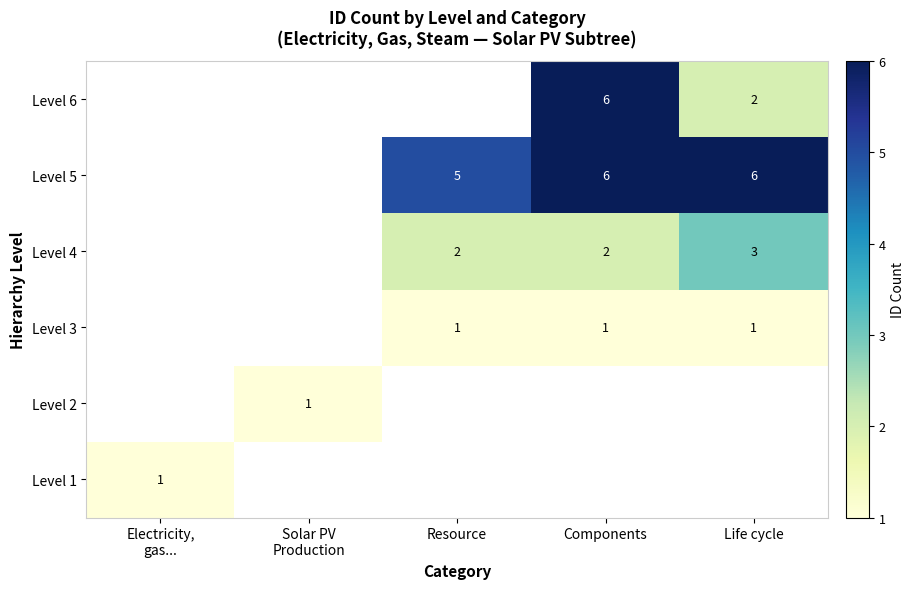

How many series are shown in this chart?

6